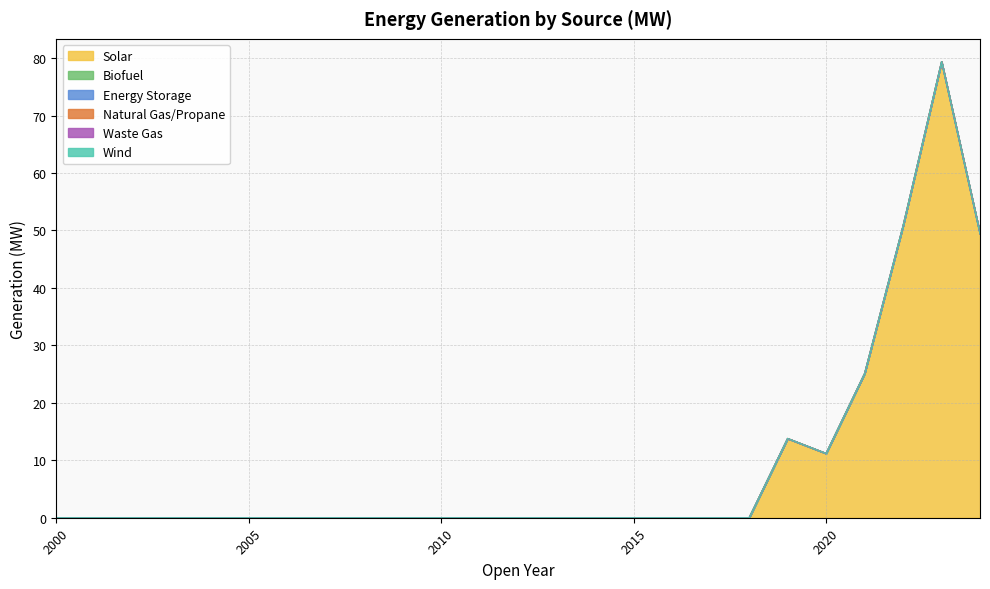

True or false: Energy Storage has more than 0 interior local peaks.

False